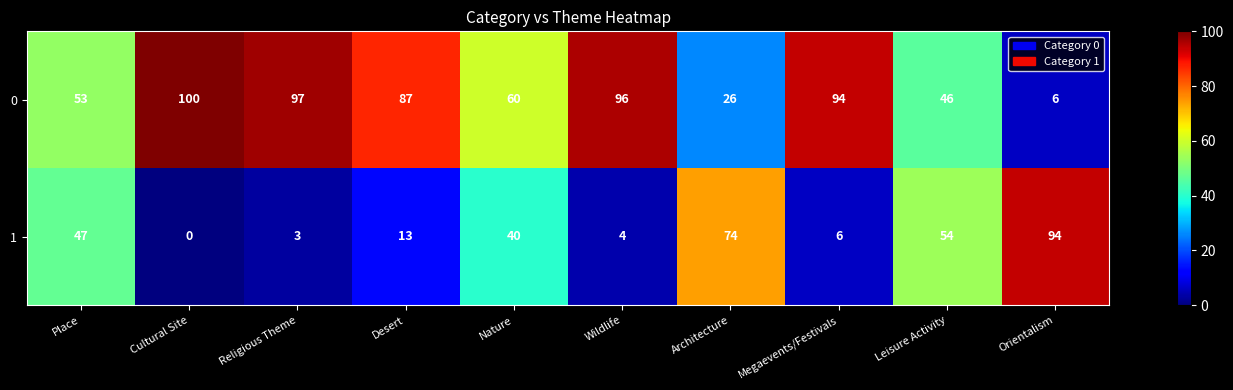

How many categories are shown in the chart?

10